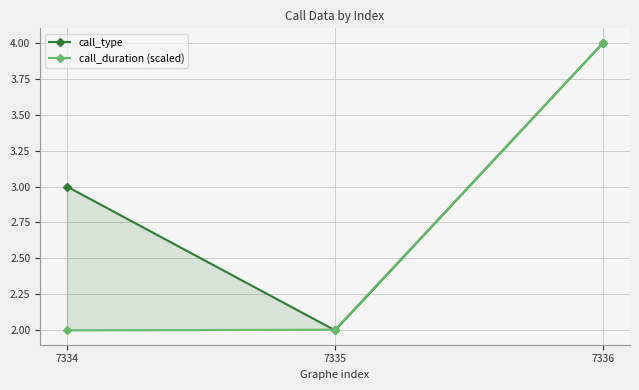

What is the average value of the call_type series?

3.0